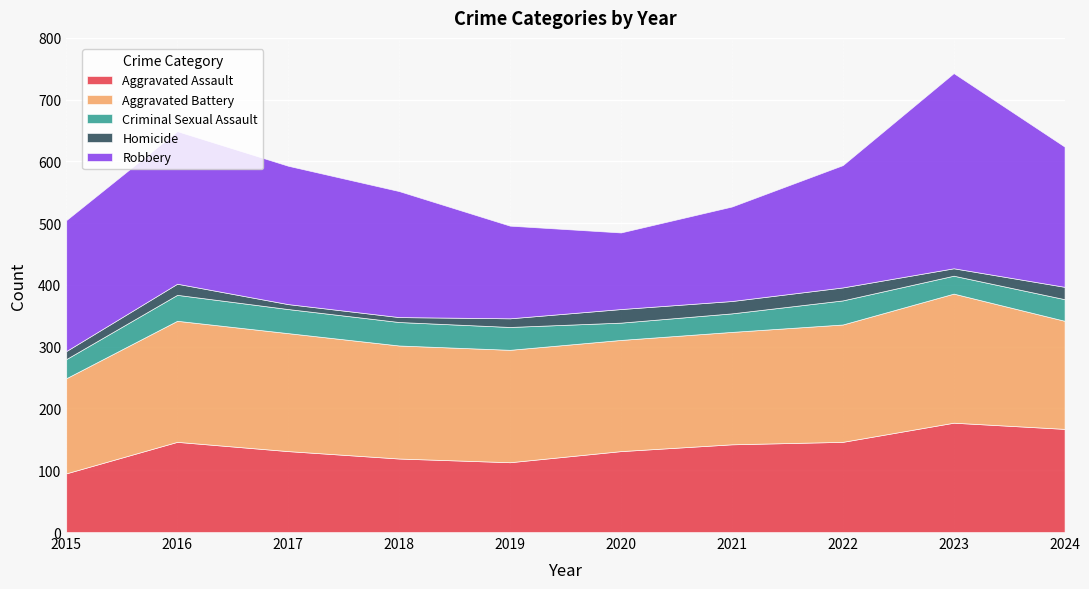

Is the value of Criminal Sexual Assault at 2016 greater than the value of Homicide at 2018?

Yes